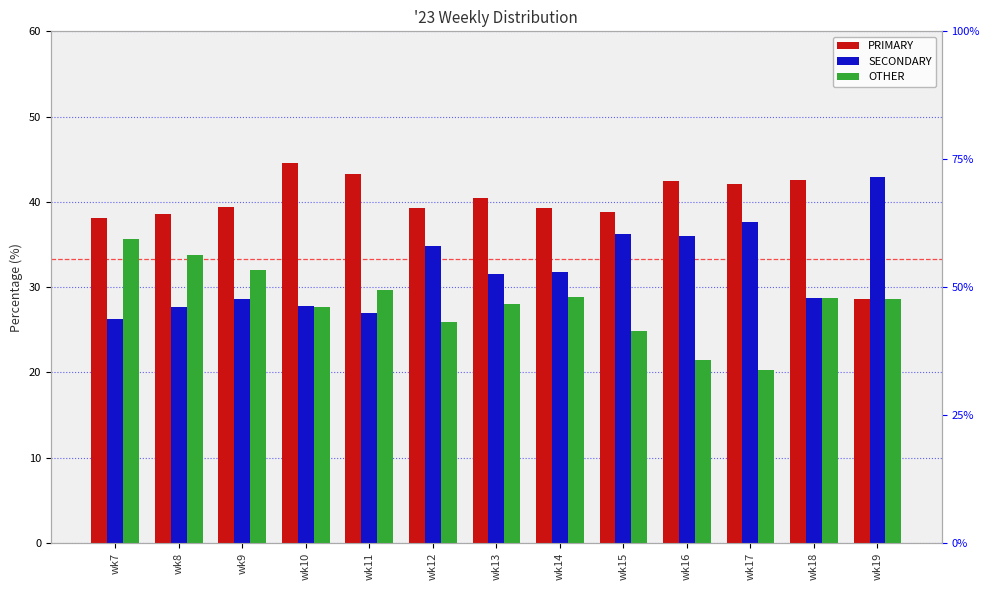

True or false: OTHER has a value of 32.5 at wk16.

False